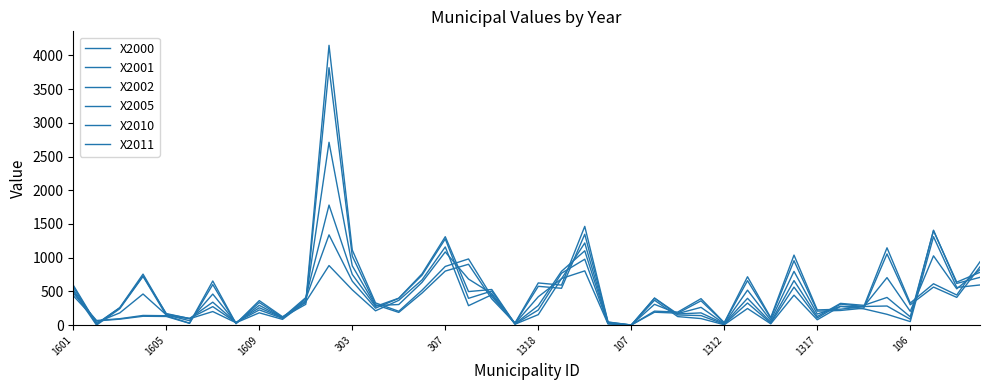

True or false: X2000 and X2001 cross at least once.

False